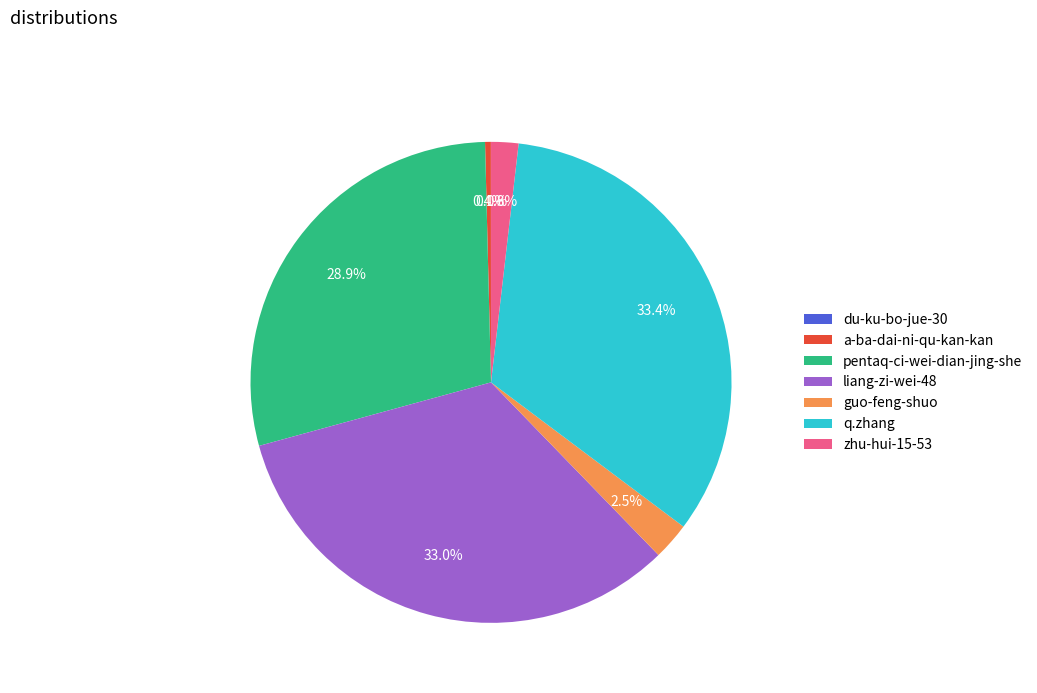

Is there any slice that represents more than half of the pie?

No